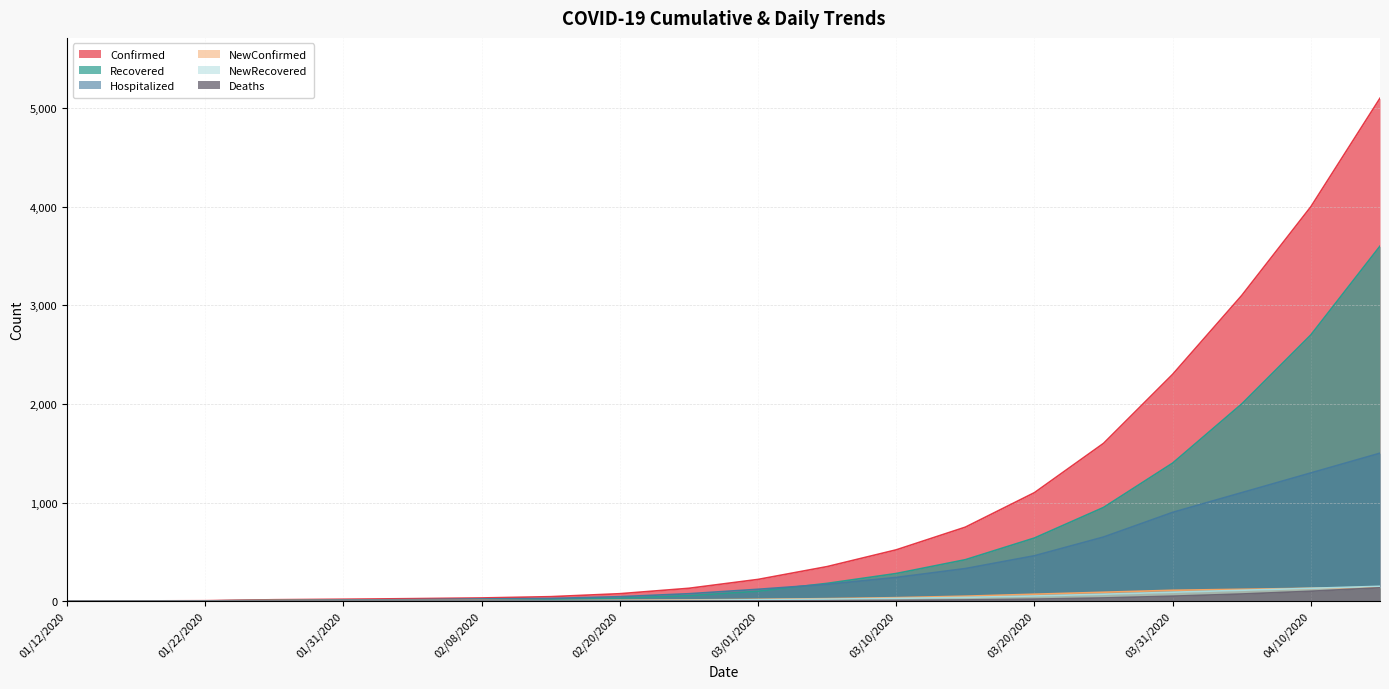

Between 02/20/2020 and 03/10/2020, which is larger?

03/10/2020